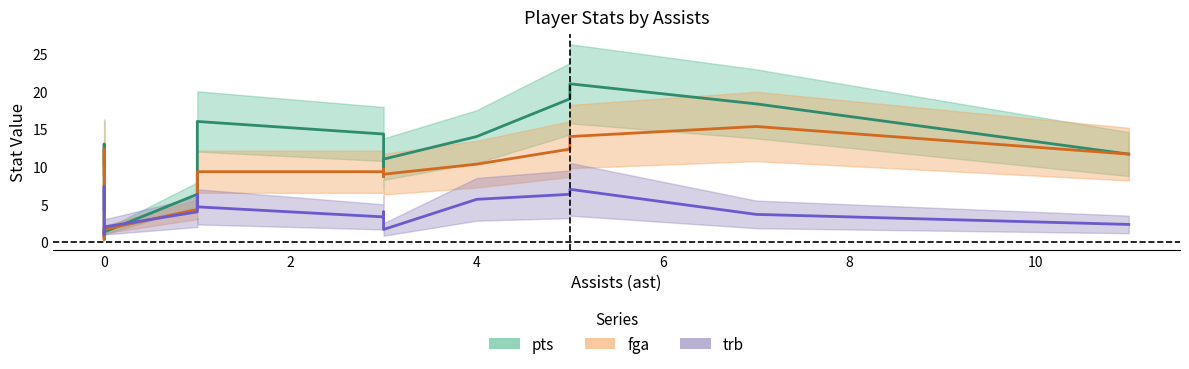

What is the sum of all trb values?

82.7